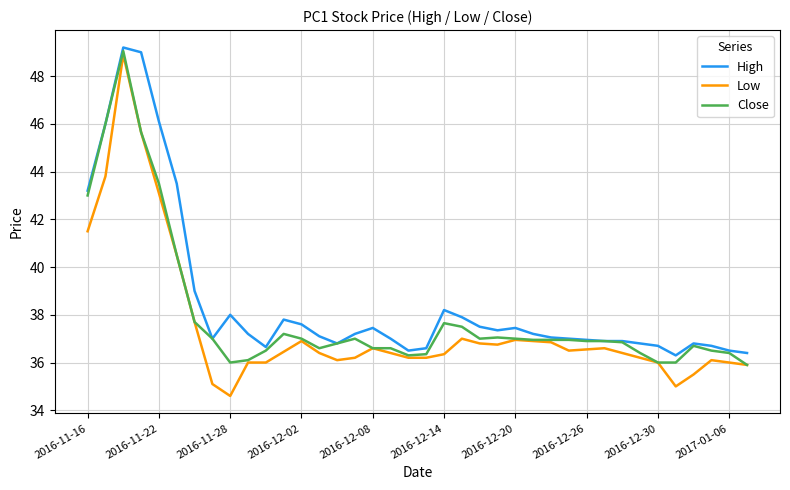

Which series has the widest spread of values?

Low